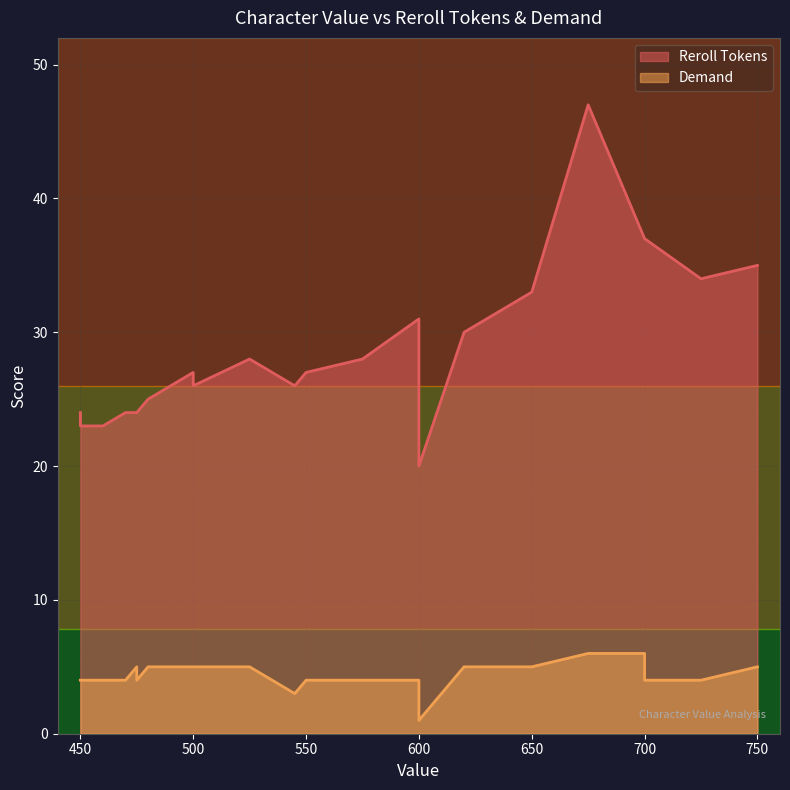

What is the lowest value of the Demand series?

1